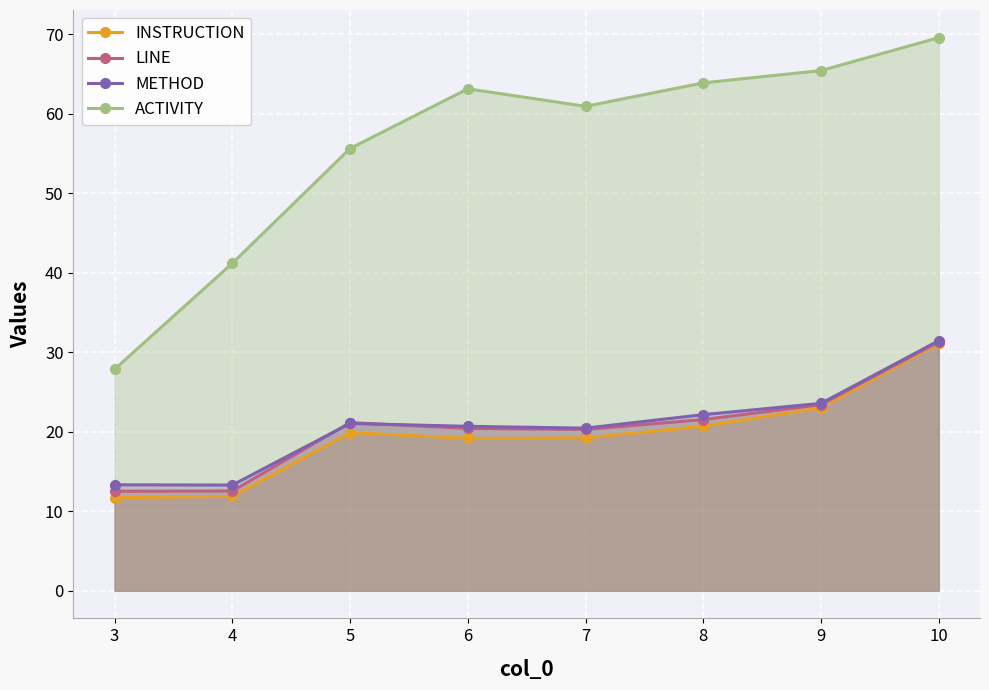

True or false: LINE and ACTIVITY intersect in this chart.

False